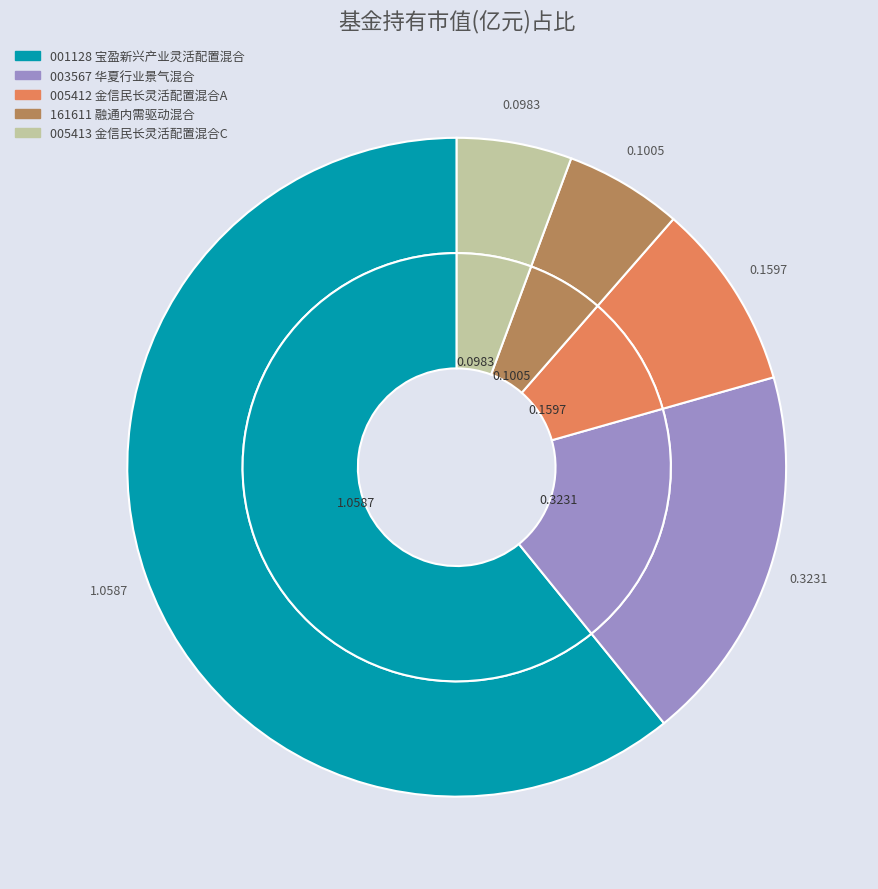

What portion of the pie excludes 融通内需驱动混合?

94.2%